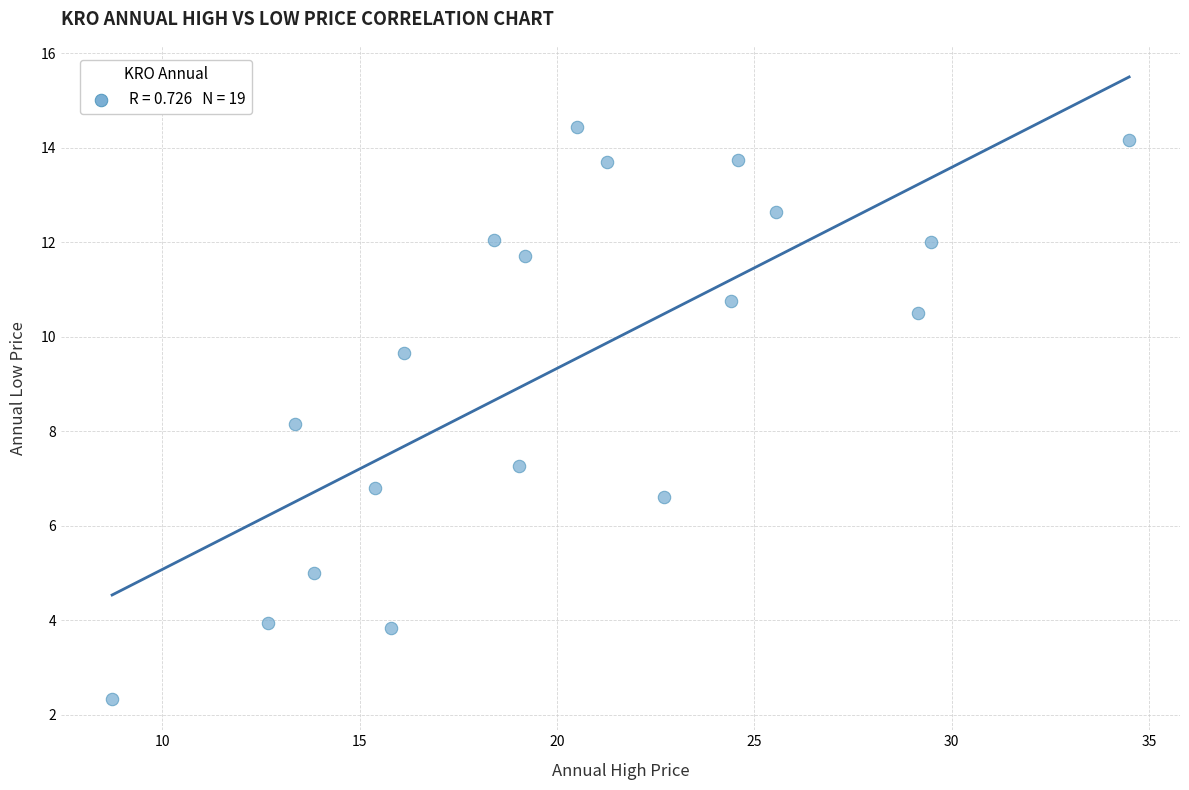

What Y value in the scatter plot is closest to 8?

8.1